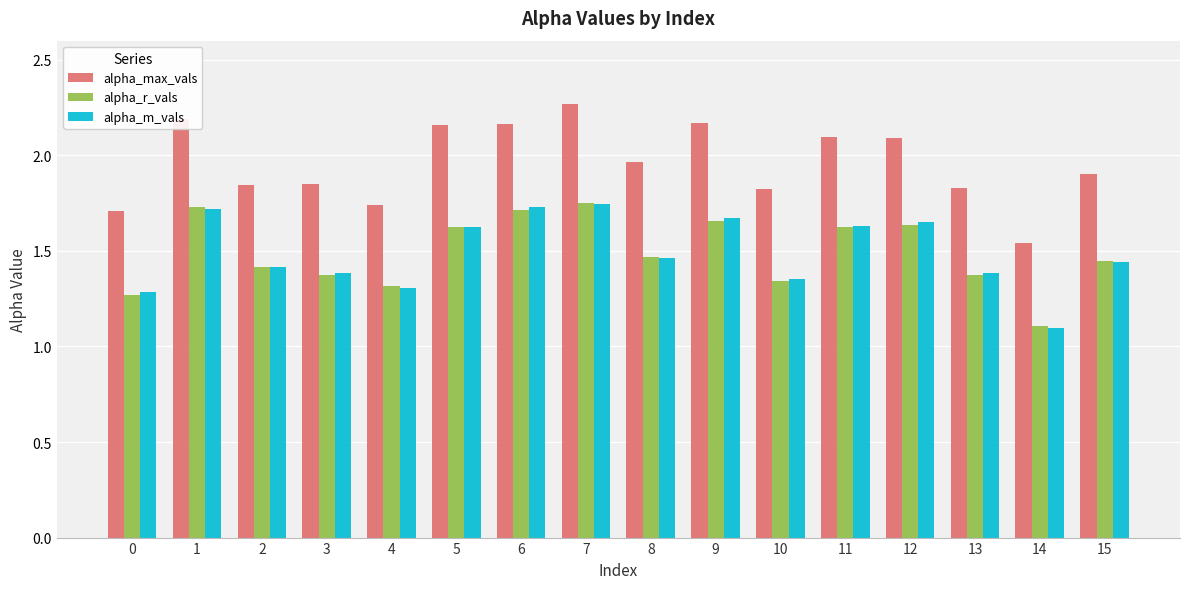

True or false: alpha_r_vals has a value of 1.1 at 14.

True